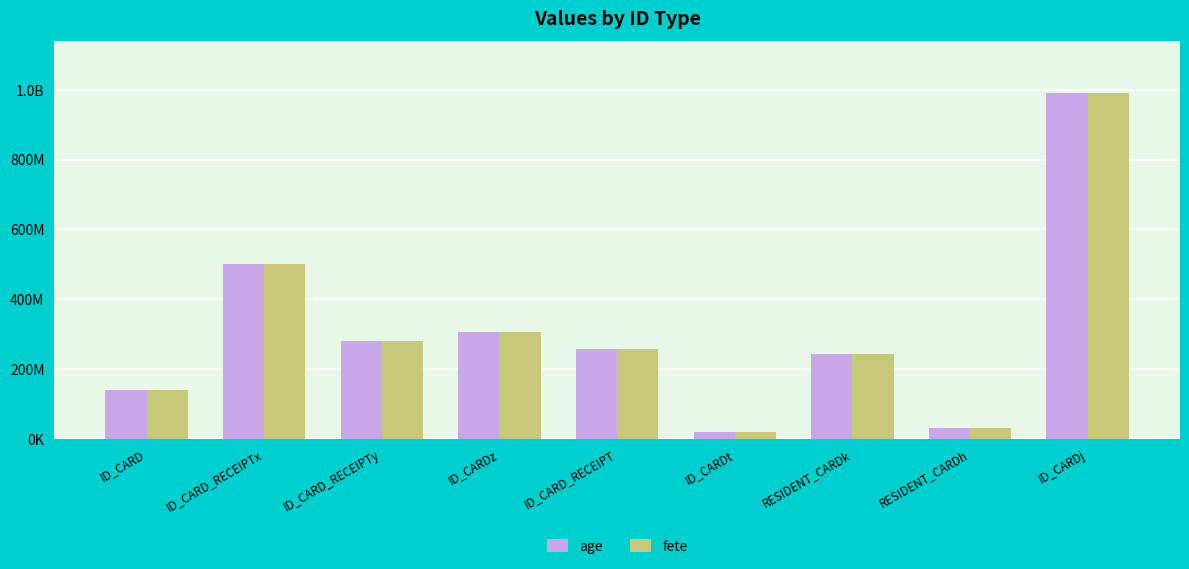

Does the chart contain any negative values?

No